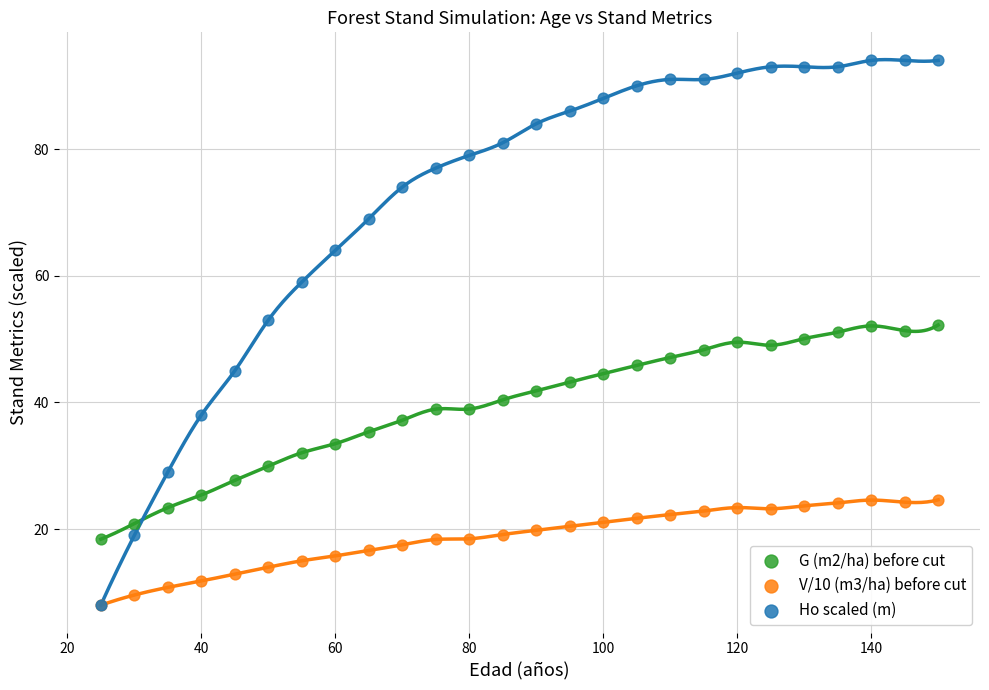

Which series reaches the maximum Y coordinate?

Ho scaled (m)